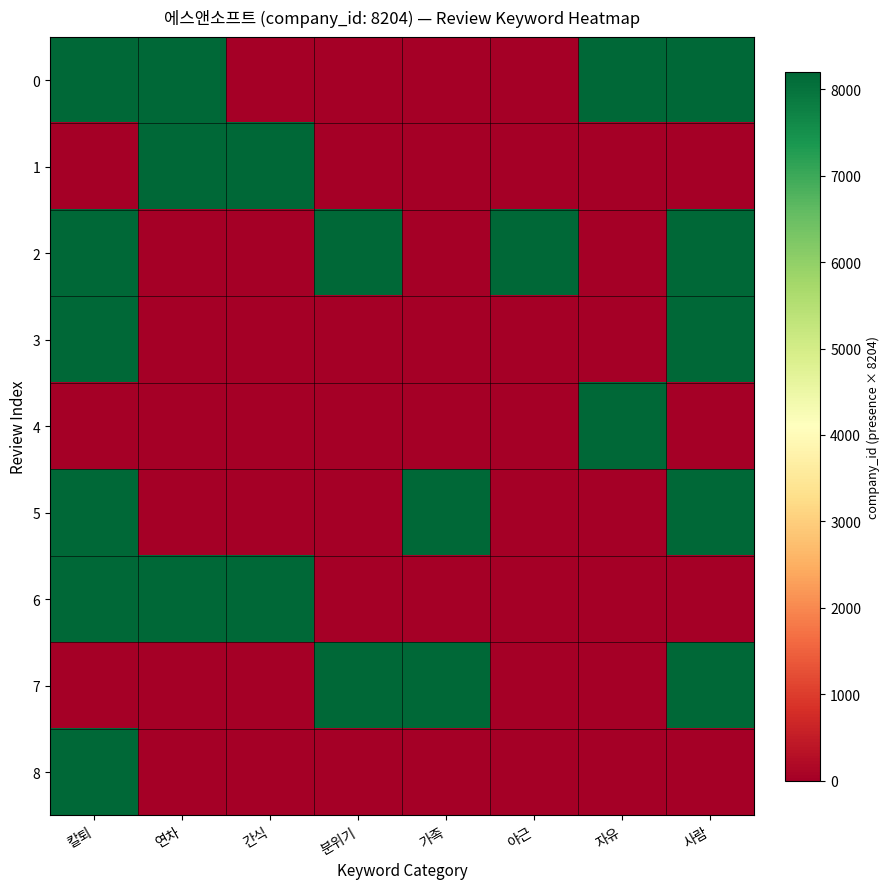

Reading left to right, list all the values displayed in this chart.

0: 칼퇴=8204	연차=8204	간식=0	분위기=0	가족=0	야근=0	자유=8204	사람=8204
1: 칼퇴=0	연차=8204	간식=8204	분위기=0	가족=0	야근=0	자유=0	사람=0
2: 칼퇴=8204	연차=0	간식=0	분위기=8204	가족=0	야근=8204	자유=0	사람=8204
3: 칼퇴=8204	연차=0	간식=0	분위기=0	가족=0	야근=0	자유=0	사람=8204
4: 칼퇴=0	연차=0	간식=0	분위기=0	가족=0	야근=0	자유=8204	사람=0
5: 칼퇴=8204	연차=0	간식=0	분위기=0	가족=8204	야근=0	자유=0	사람=8204
6: 칼퇴=8204	연차=8204	간식=8204	분위기=0	가족=0	야근=0	자유=0	사람=0
7: 칼퇴=0	연차=0	간식=0	분위기=8204	가족=8204	야근=0	자유=0	사람=8204
8: 칼퇴=8204	연차=0	간식=0	분위기=0	가족=0	야근=0	자유=0	사람=0